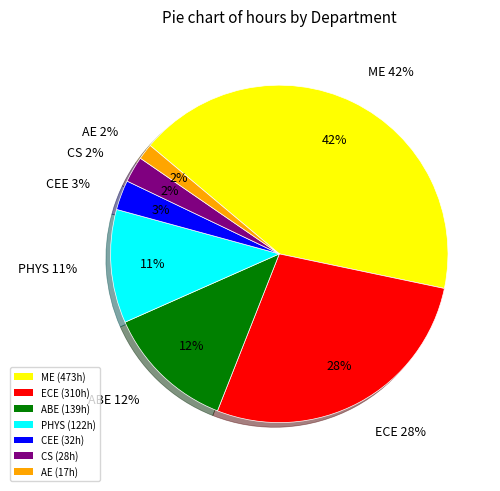

Rank the categories by value from lowest to highest.

AE, CS, CEE, PHYS, ABE, ECE, ME